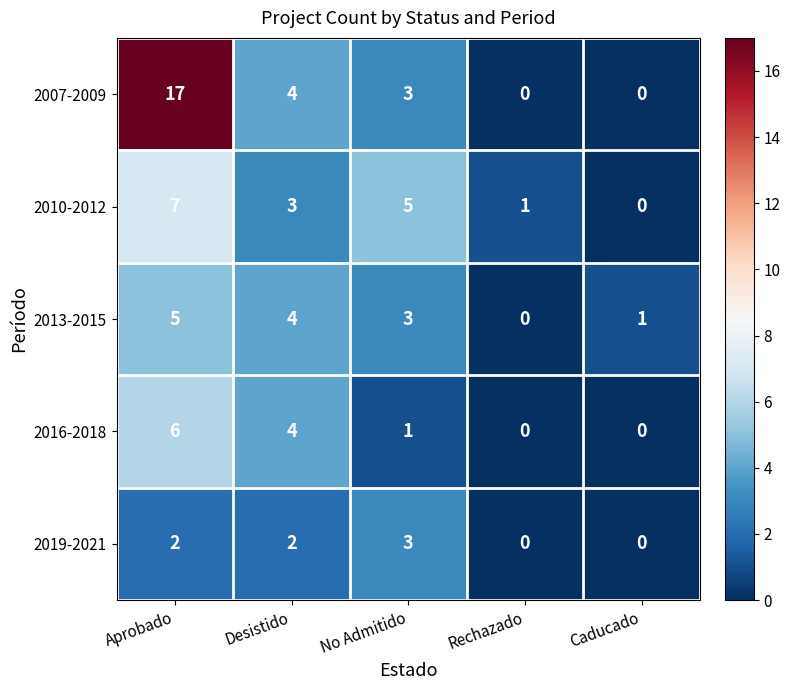

Rank the series by their maximum value, from lowest to highest.

2019-2021, 2013-2015, 2016-2018, 2010-2012, 2007-2009